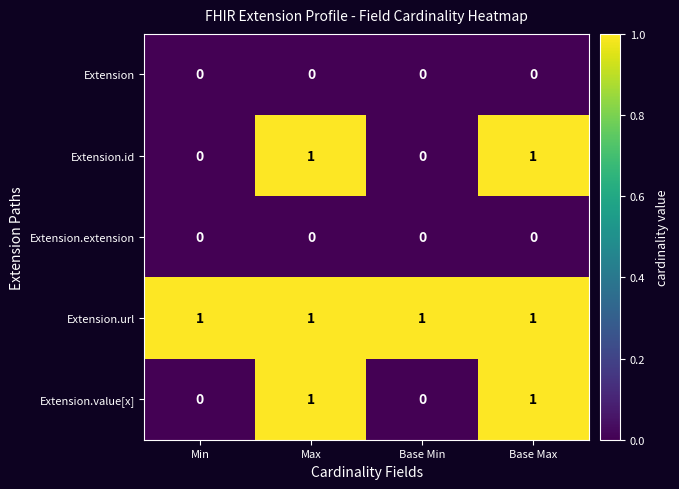

At how many categories does at least one series exceed 0?

4